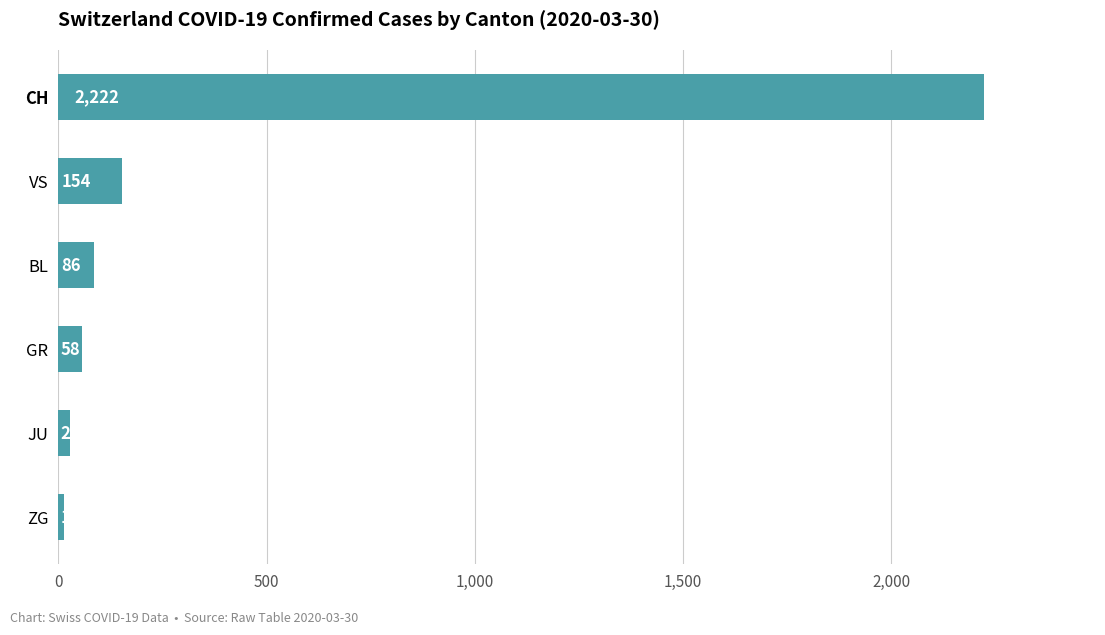

List the labels in order of value, largest first.

CH, VS, BL, GR, JU, ZG